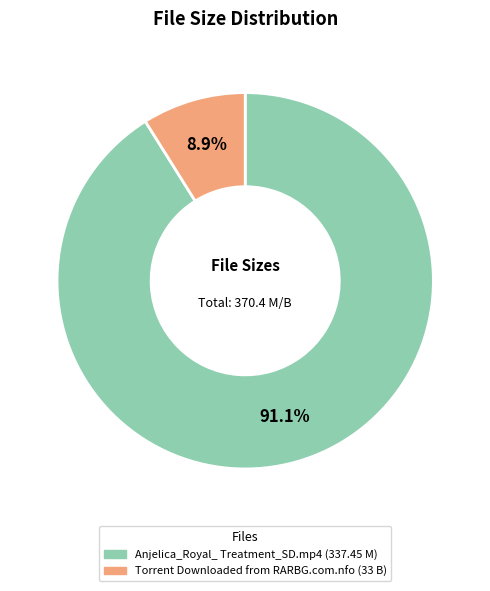

Does any single category account for the majority?

Yes